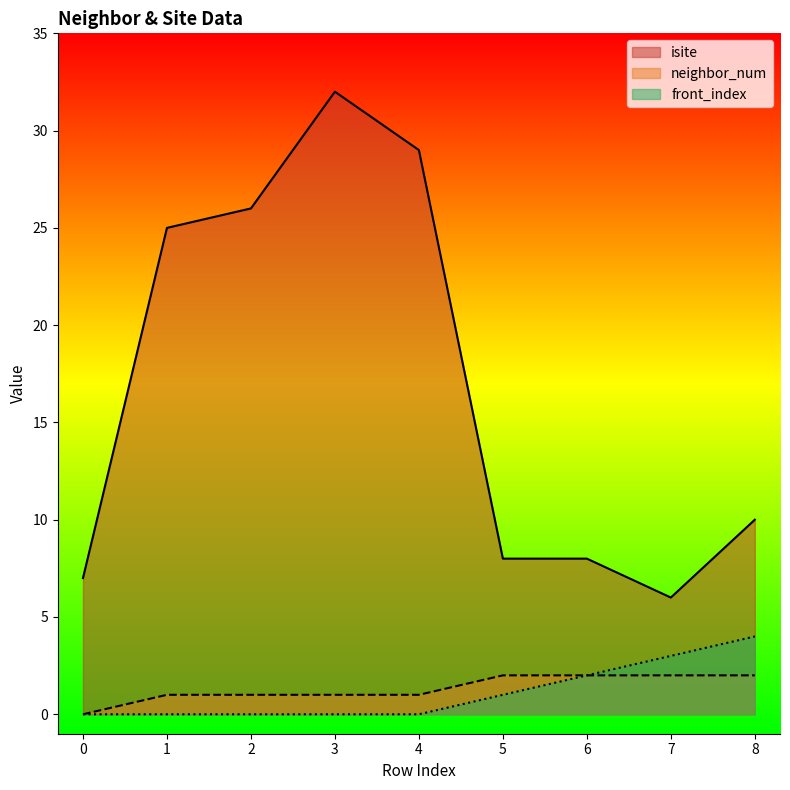

True or false: front_index and neighbor_num cross at least once.

False